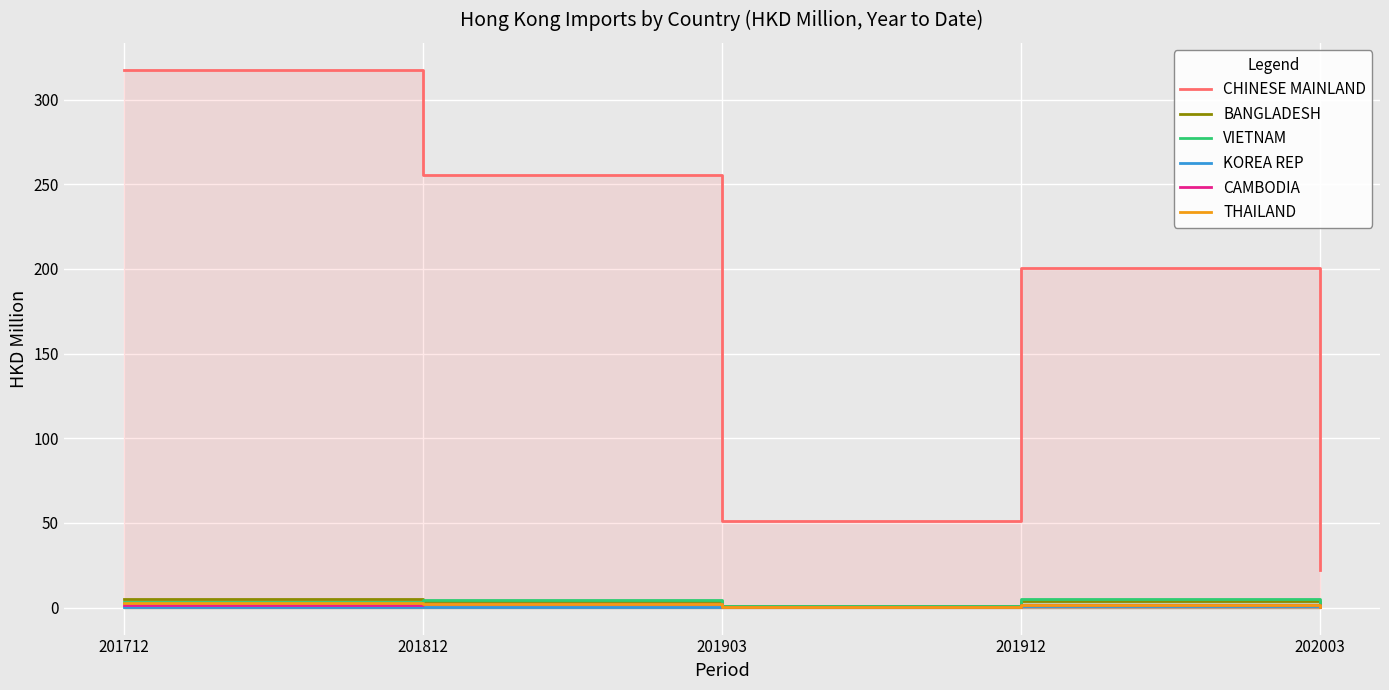

Which series has the largest total across all categories?

CHINESE MAINLAND